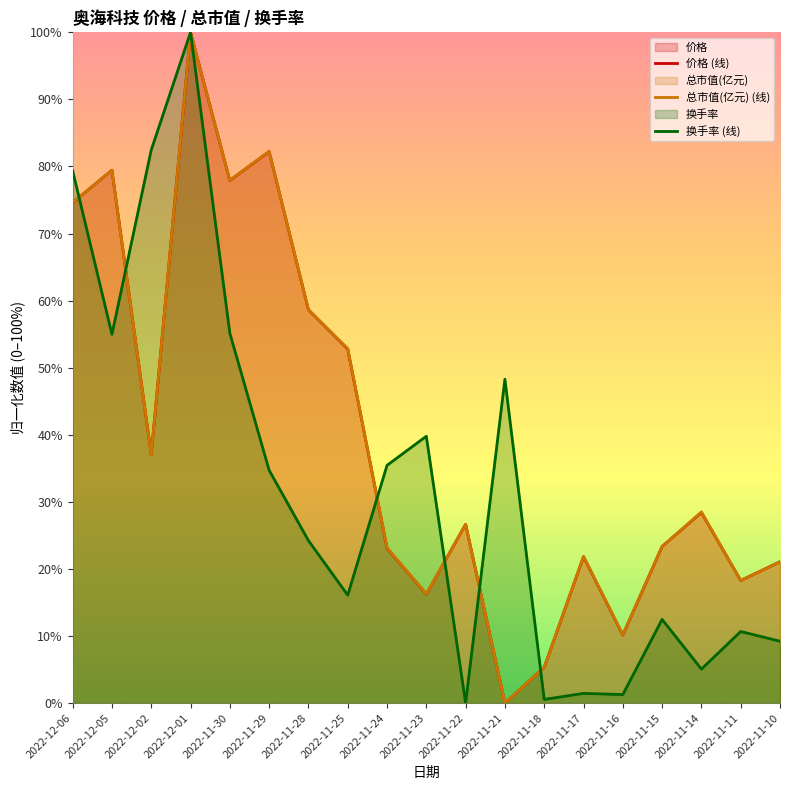

What is the total value across all series at 2022-11-23?

72.3